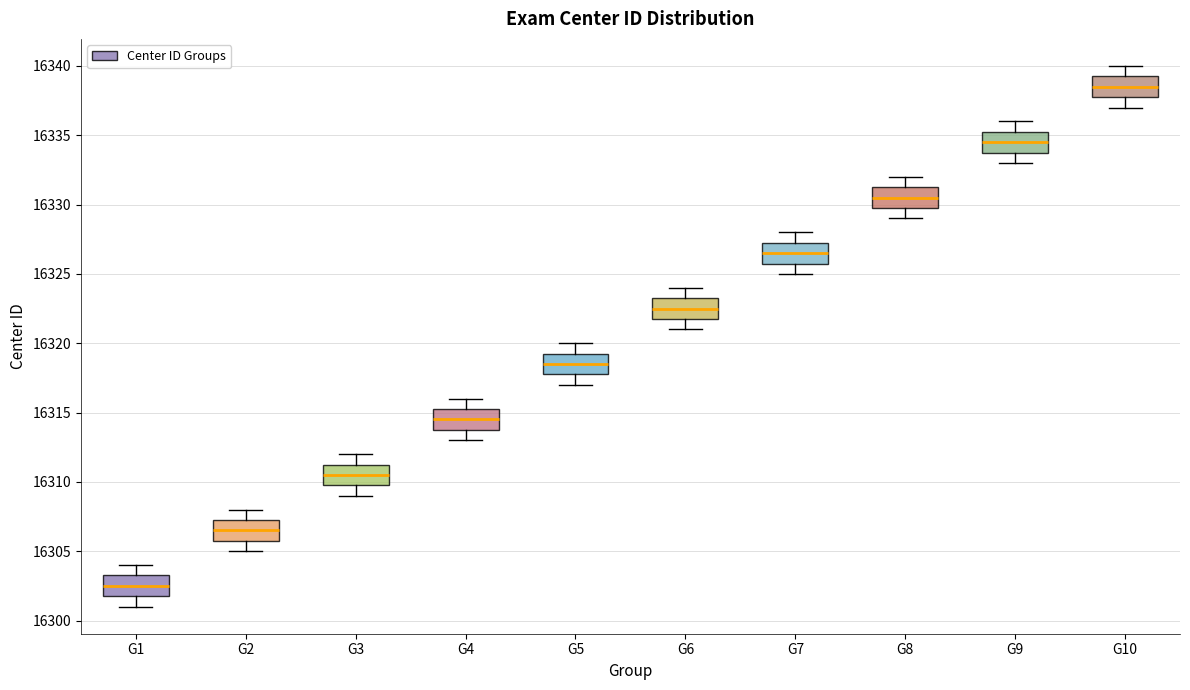

Reading left to right, transcribe this box plot: for each box, give where its median line is, the range the box spans, and where its two whiskers end, as read against the y-axis. The values are not printed on the chart, so give them approximately, as read against the axis.

G1: median 16302.5, box 16302.0 to 16303.5, whiskers 16301.0 to 16304.0
G2: median 16306.5, box 16306.0 to 16307.5, whiskers 16305.0 to 16308.0
G3: median 16310.5, box 16310.0 to 16311.5, whiskers 16309.0 to 16312.0
G4: median 16314.5, box 16314.0 to 16315.5, whiskers 16313.0 to 16316.0
G5: median 16318.5, box 16318.0 to 16319.5, whiskers 16317.0 to 16320.0
G6: median 16322.5, box 16322.0 to 16323.5, whiskers 16321.0 to 16324.0
G7: median 16326.5, box 16326.0 to 16327.5, whiskers 16325.0 to 16328.0
G8: median 16330.5, box 16330.0 to 16331.5, whiskers 16329.0 to 16332.0
G9: median 16334.5, box 16334.0 to 16335.5, whiskers 16333.0 to 16336.0
G10: median 16338.5, box 16338.0 to 16339.5, whiskers 16337.0 to 16340.0